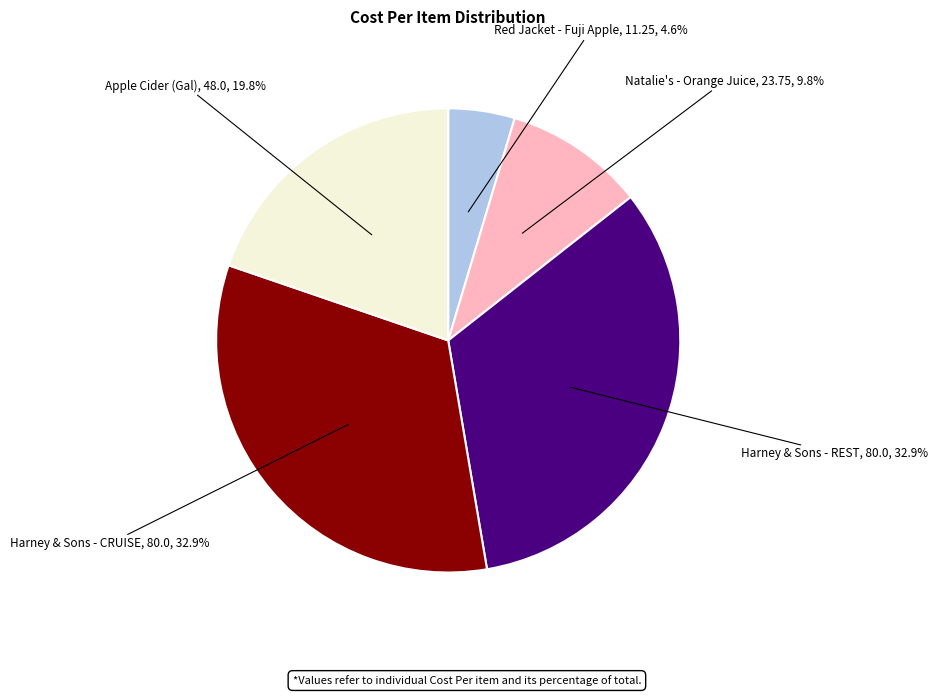

Does any single category account for the majority?

No